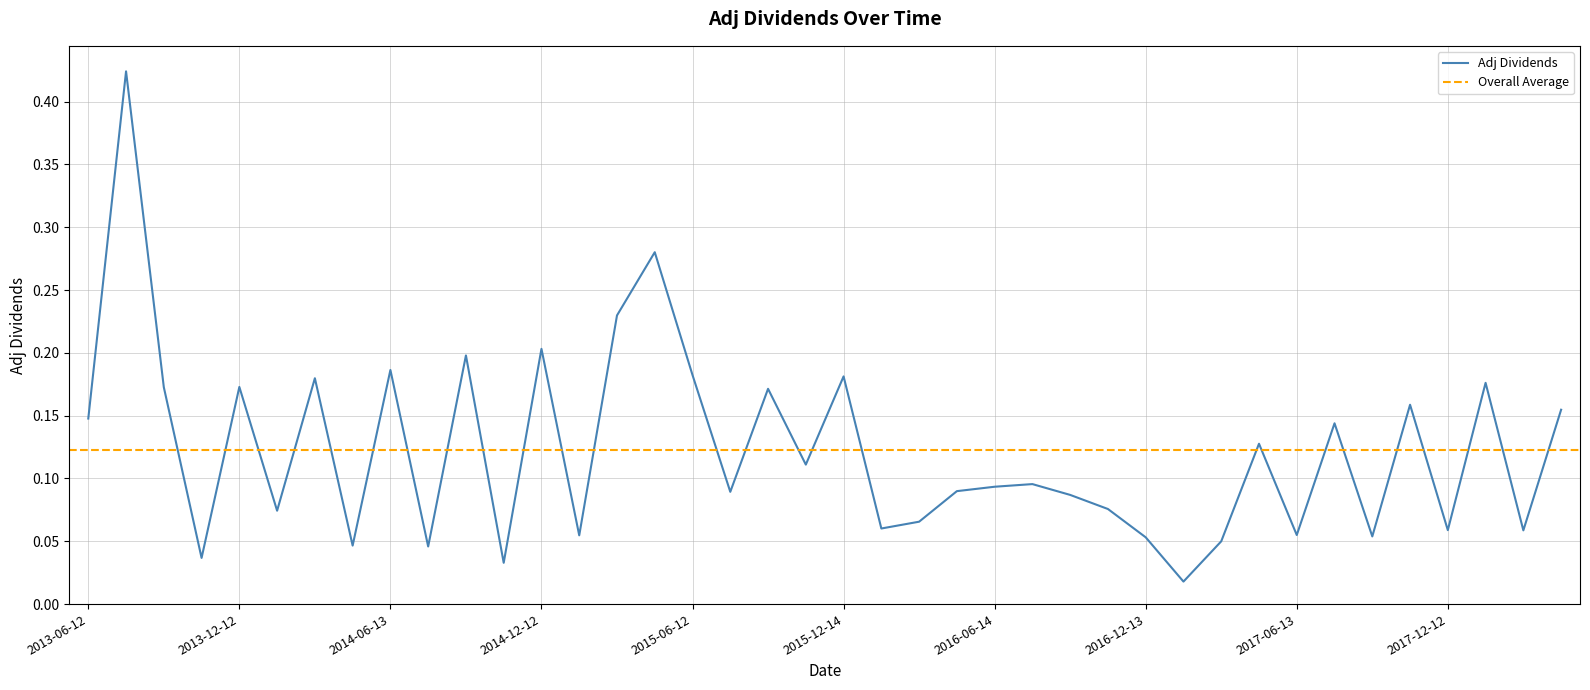

What is the change in value from 2014-05-20 to 2015-11-24?

+0.1